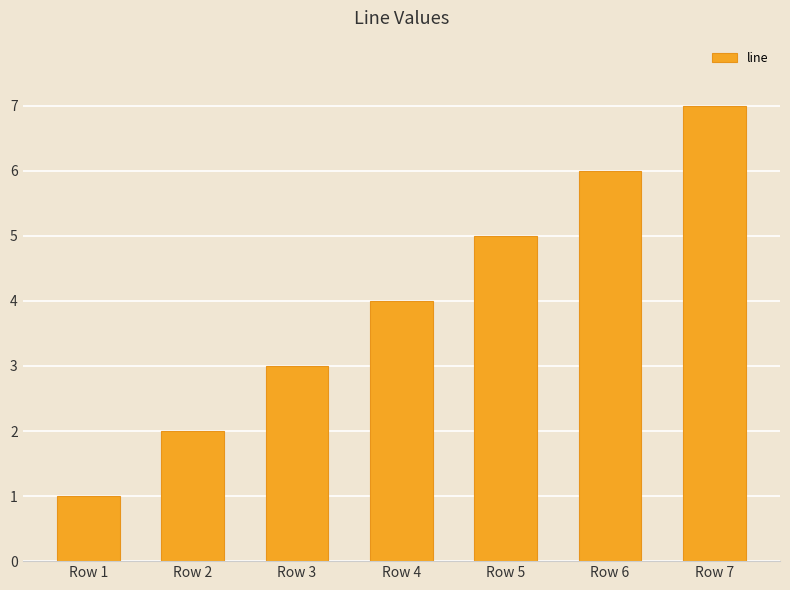

At which label is the value closest to 4?

Row 4